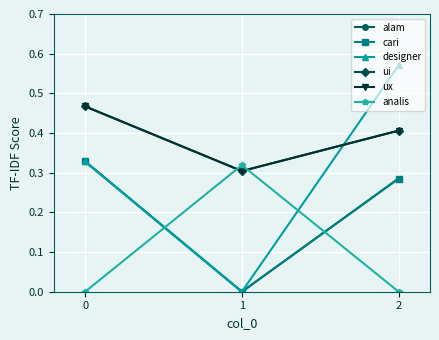

What is the value of the ui point at the 3rd from the left?

0.4